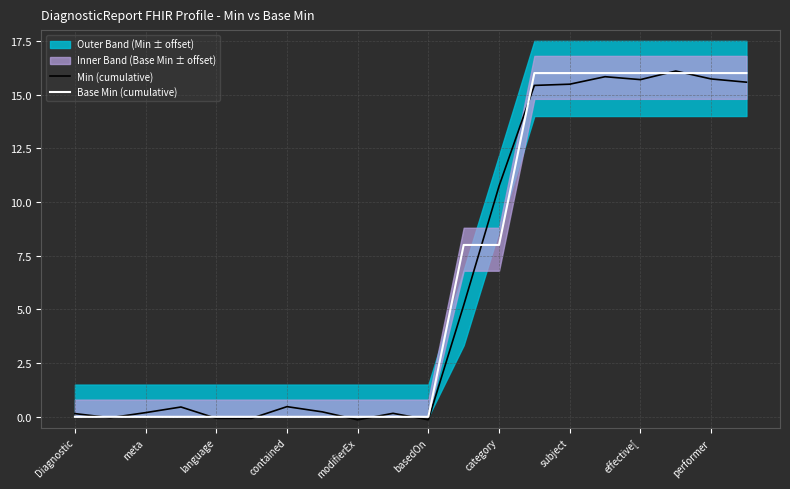

How many positive values does the Base Min (cumulative) series have?

9